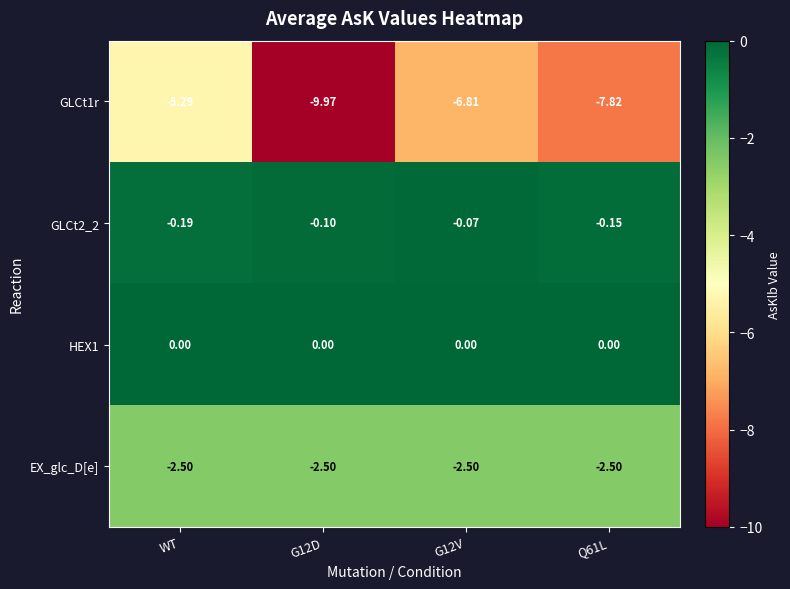

Rank the series by their maximum value, from lowest to highest.

GLCt1r, EX_glc_D[e], GLCt2_2, HEX1